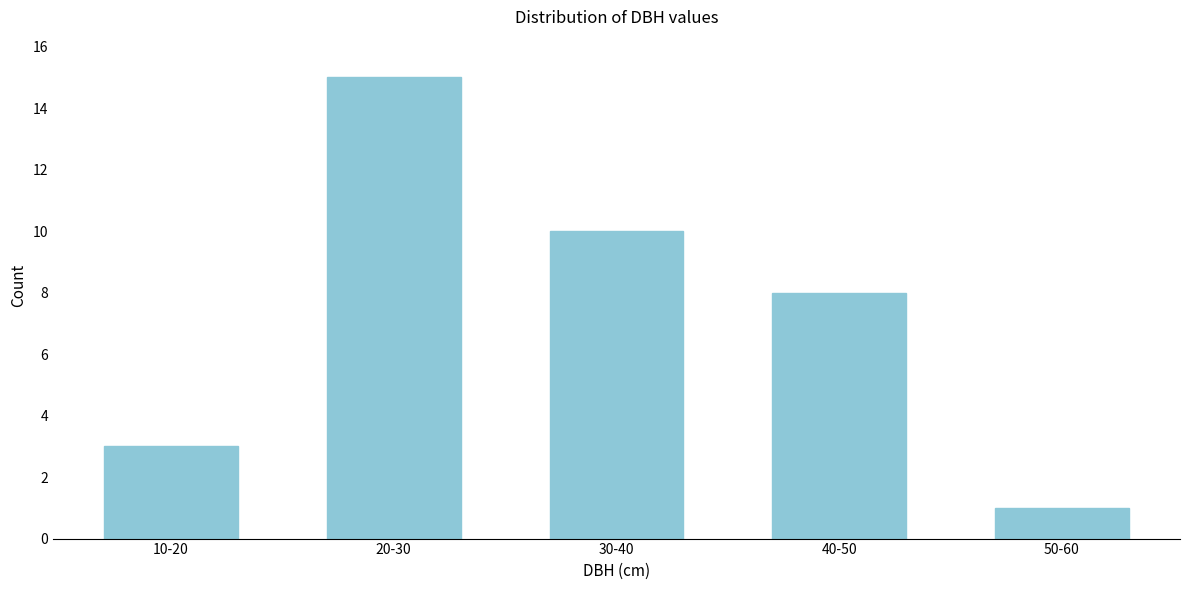

Reading right to left, extract all data points from this chart.

1	8	10	15	3